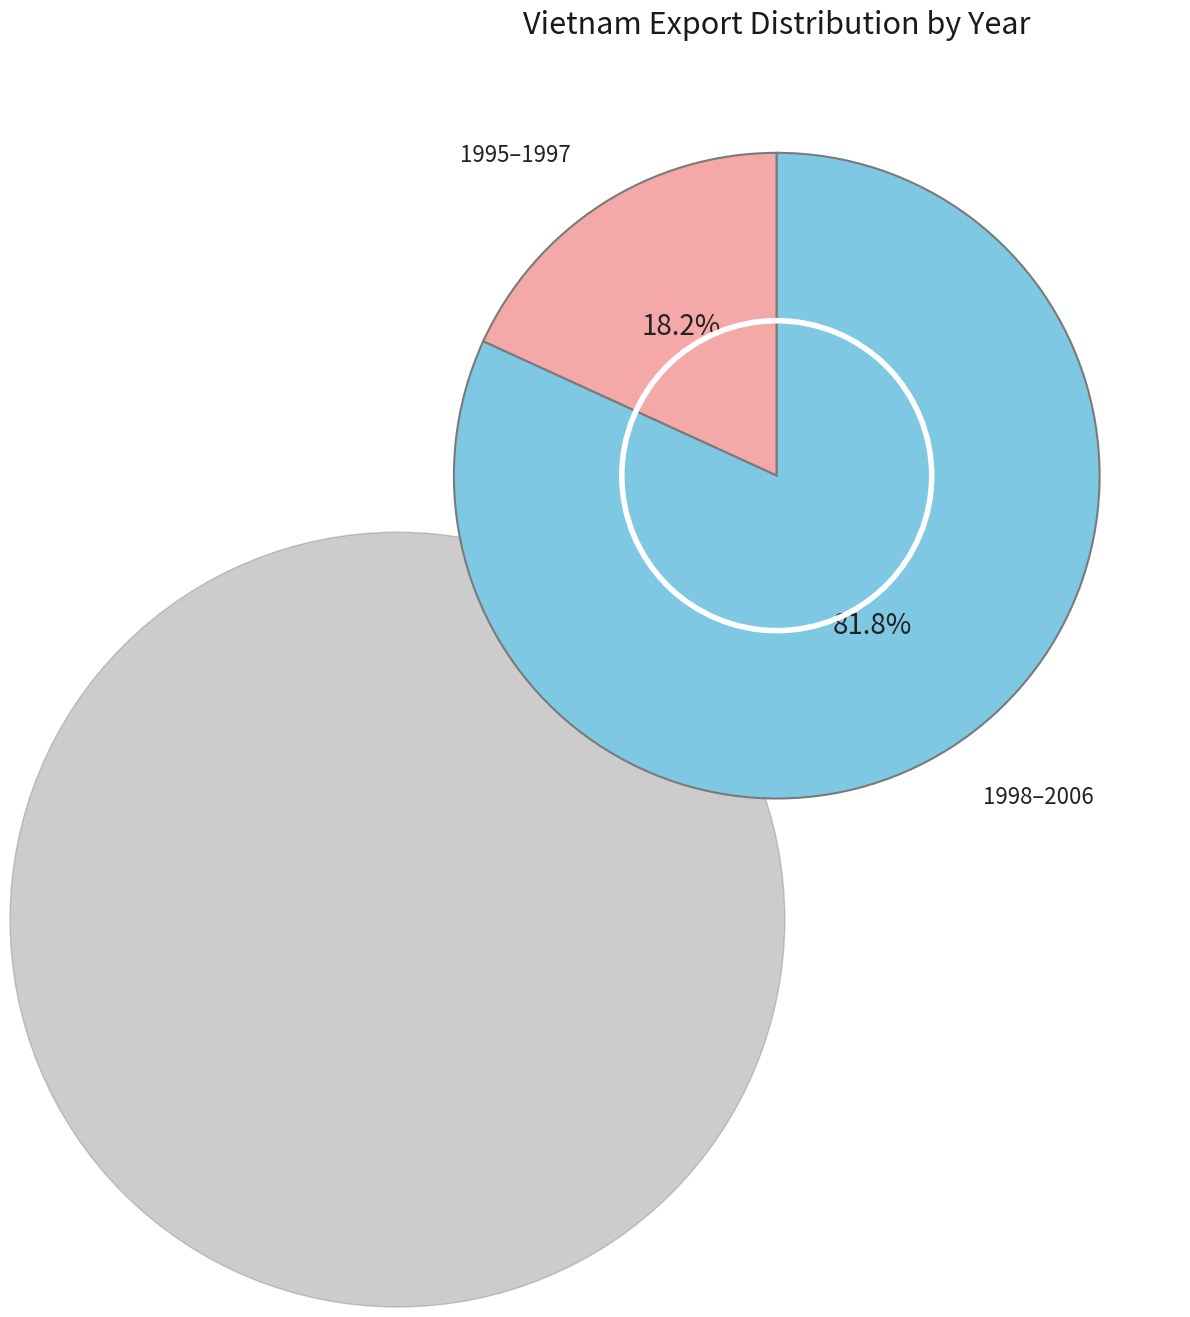

Does any single category account for the majority?

Yes